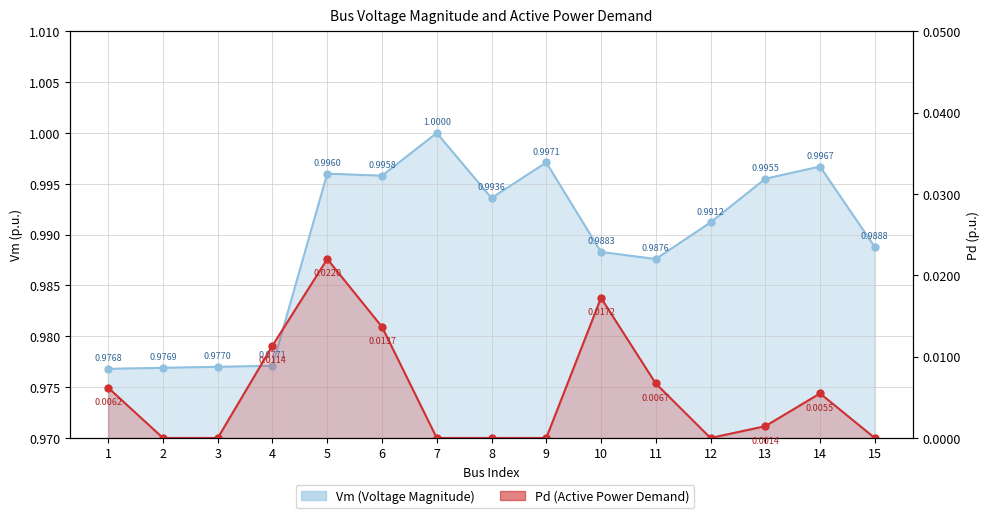

What is the total value across all series at 6?

1.0